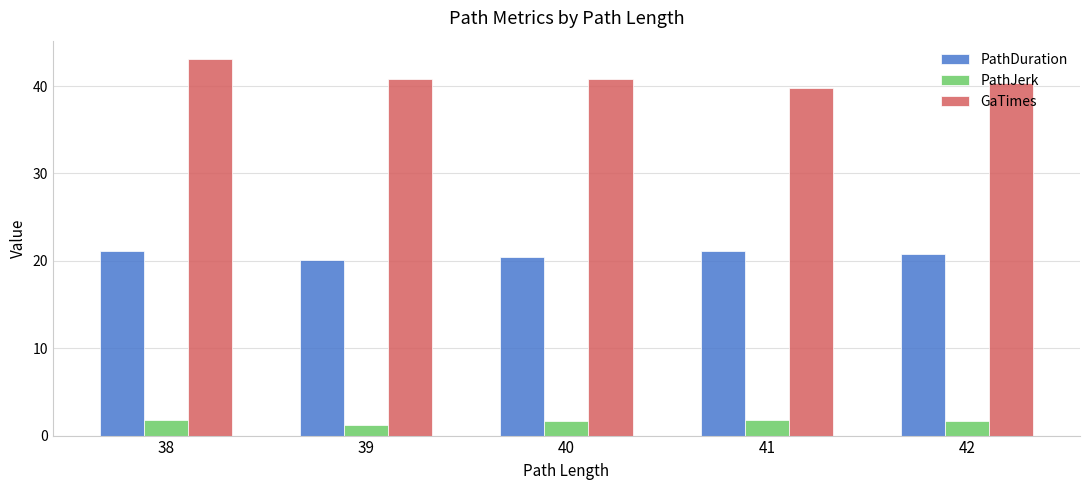

What is the value of the GaTimes bar at the 1st from the left?

43.0